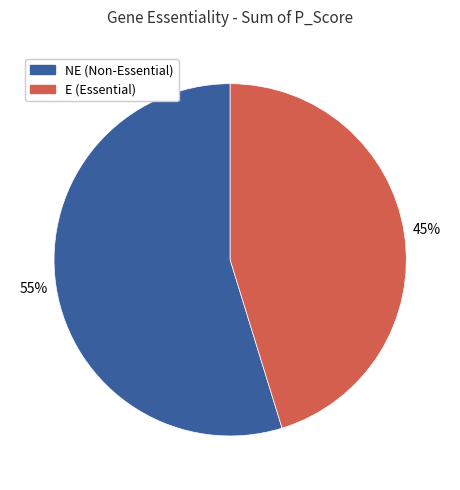

To the nearest percent, what is the difference between the largest and smallest slice percentages?

10%